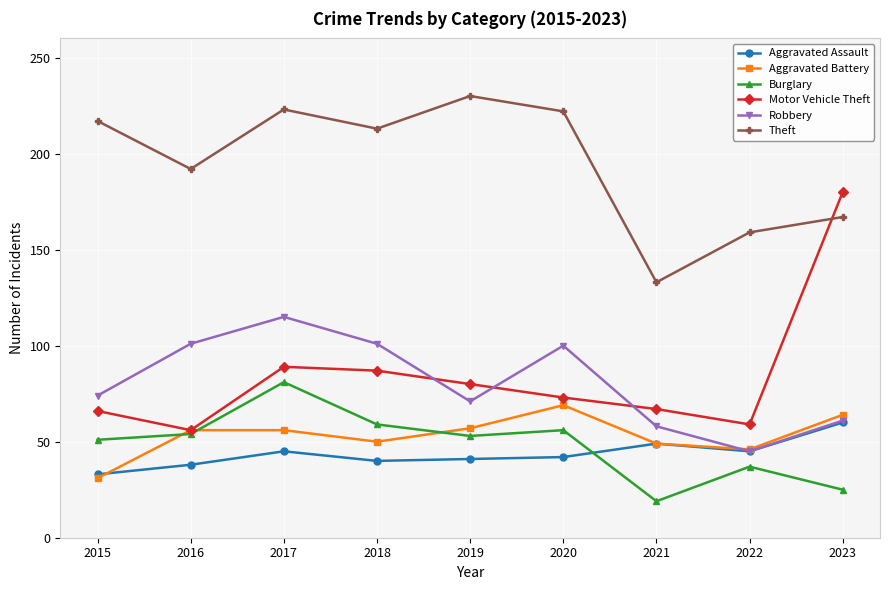

What is the difference between the highest and lowest values at 2017?

178